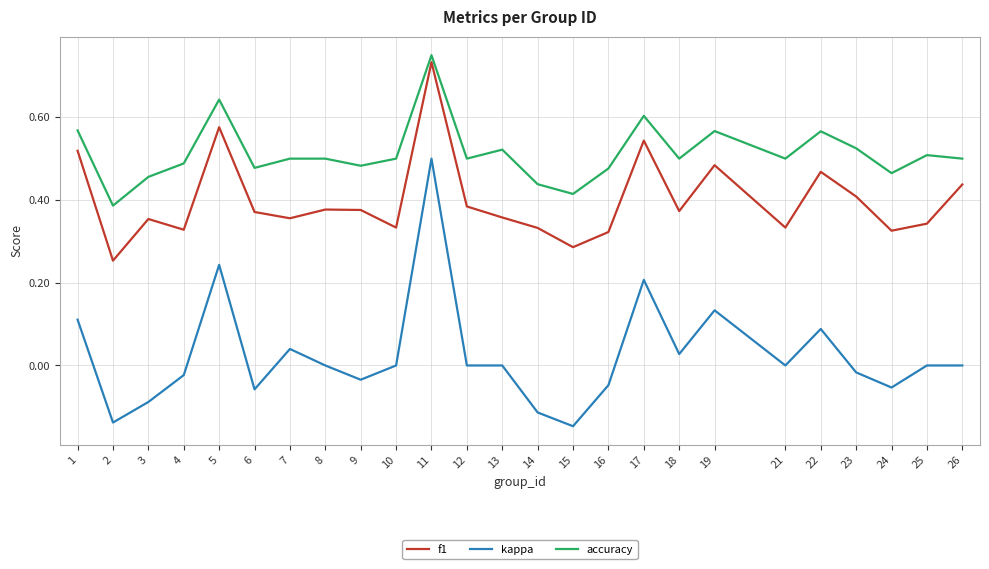

At how many categories does at least one series exceed 0?

25